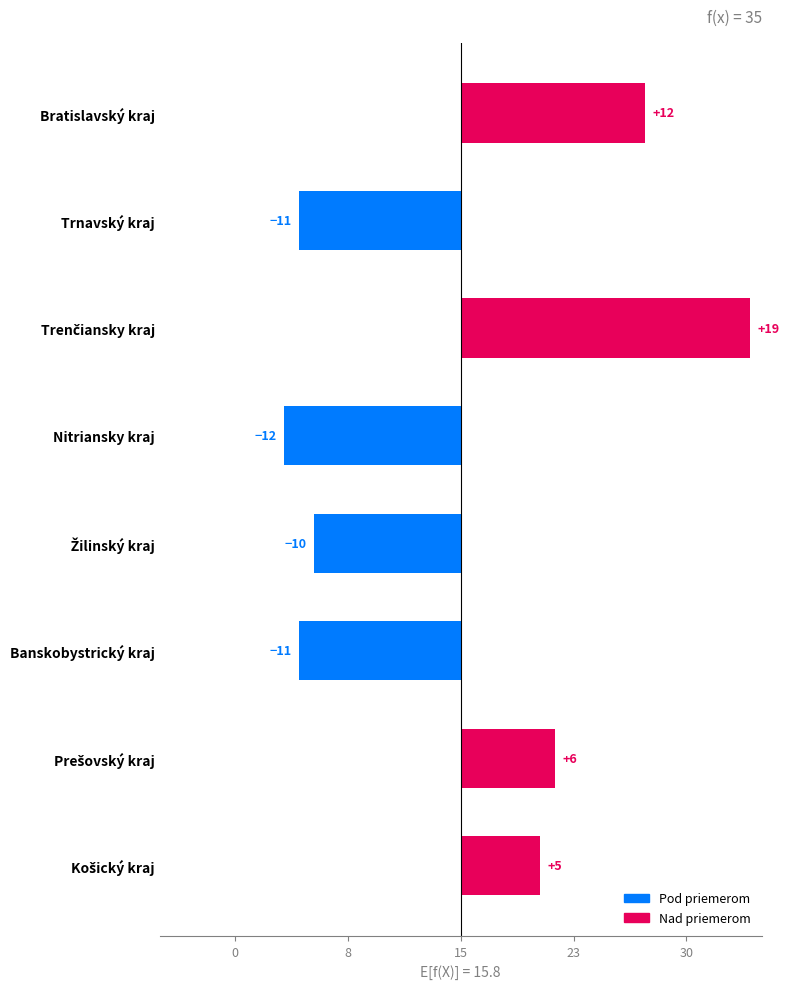

What position from the right is Bratislavský kraj?

8